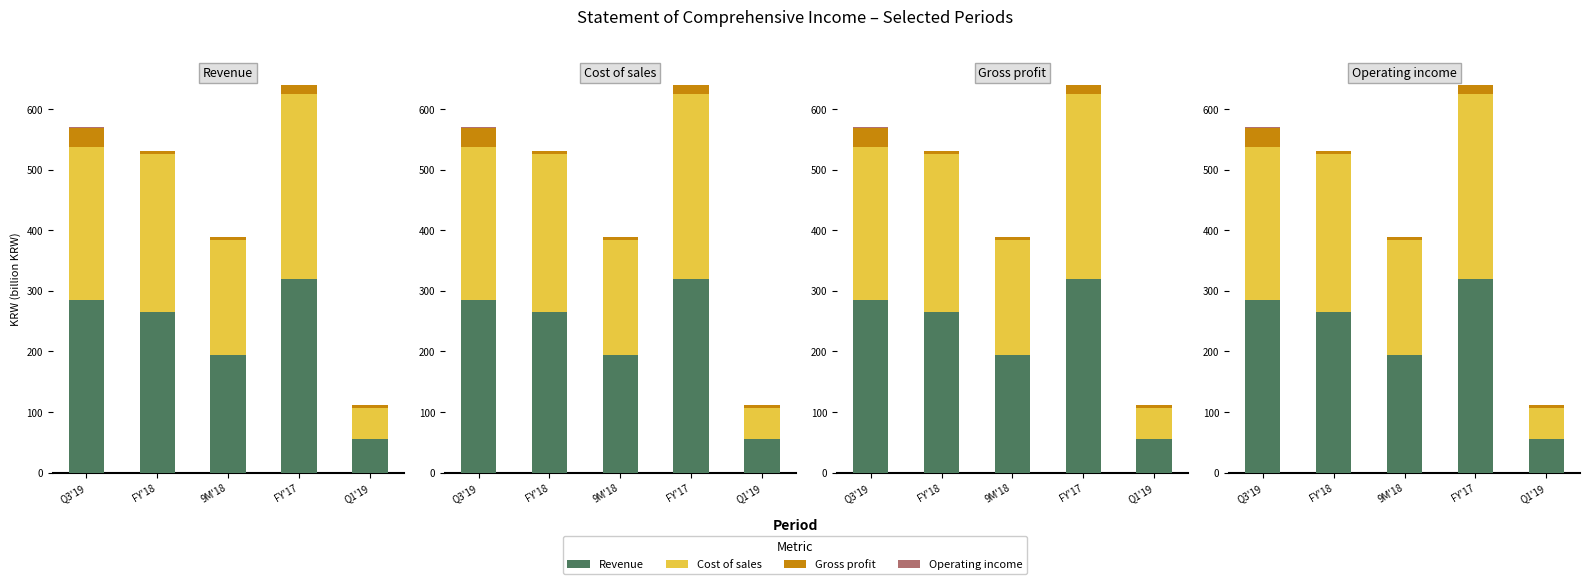

List the series in order of their peak value, highest first.

Revenue, Cost of sales, Gross profit, Operating income